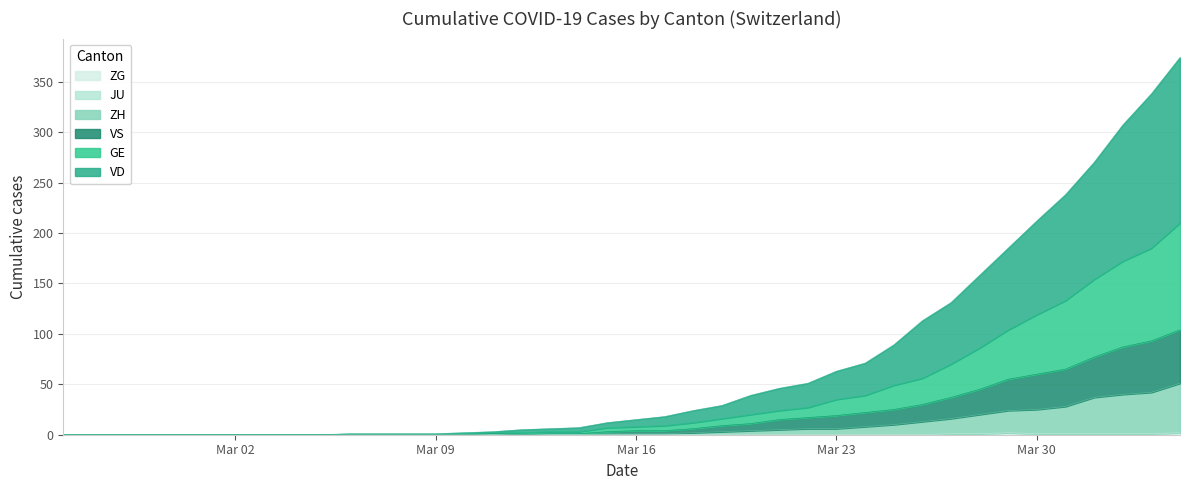

At how many categories does at least one series exceed 370?

1